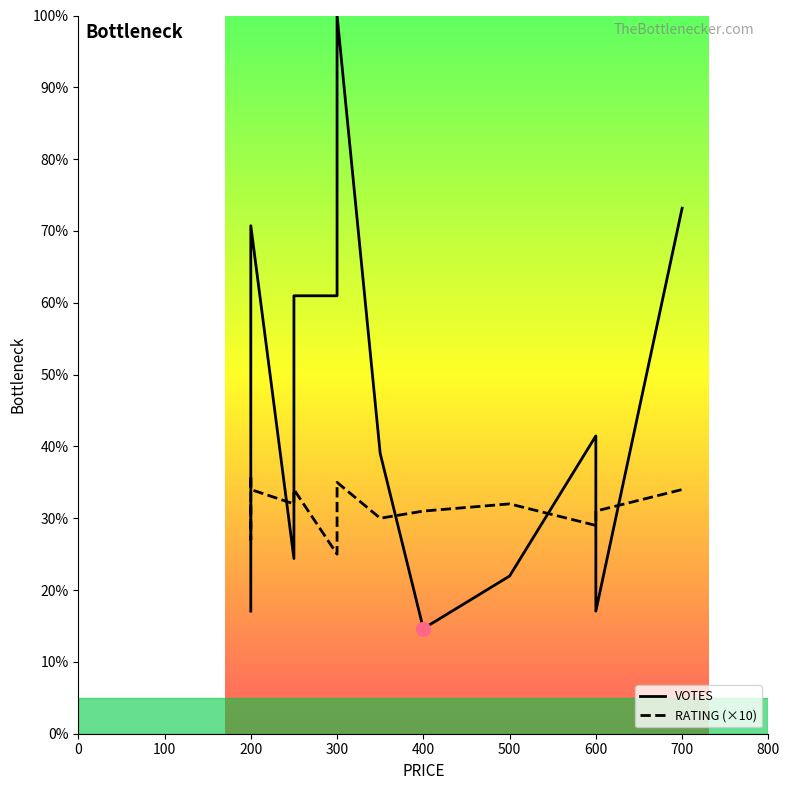

What is the highest value of the VOTES series?

100.0